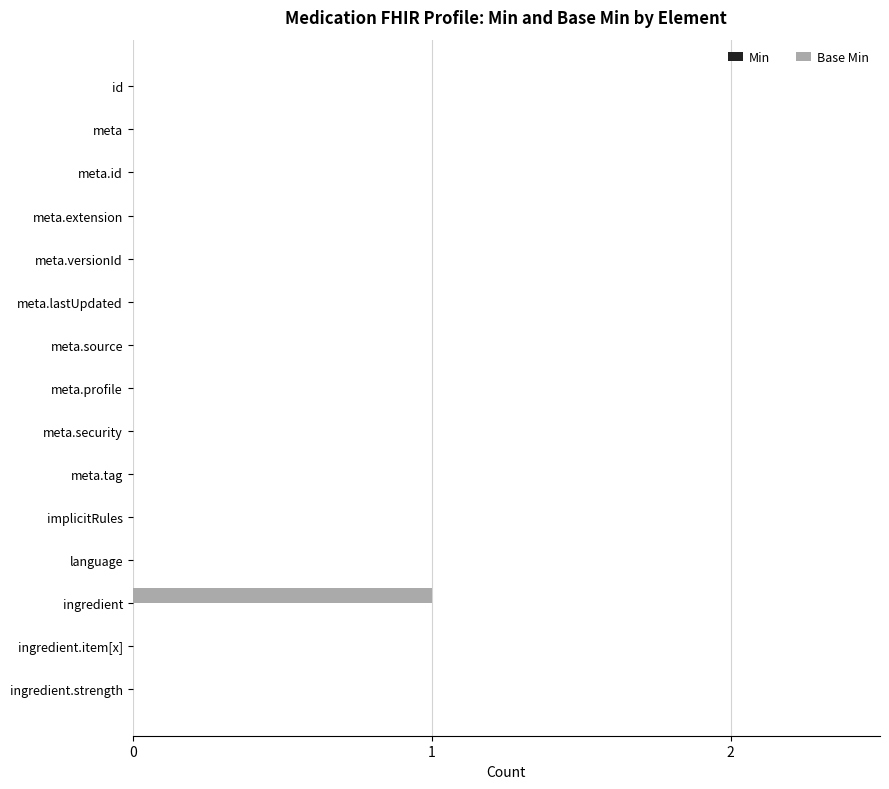

The value at meta.source is 0. True or false?

True